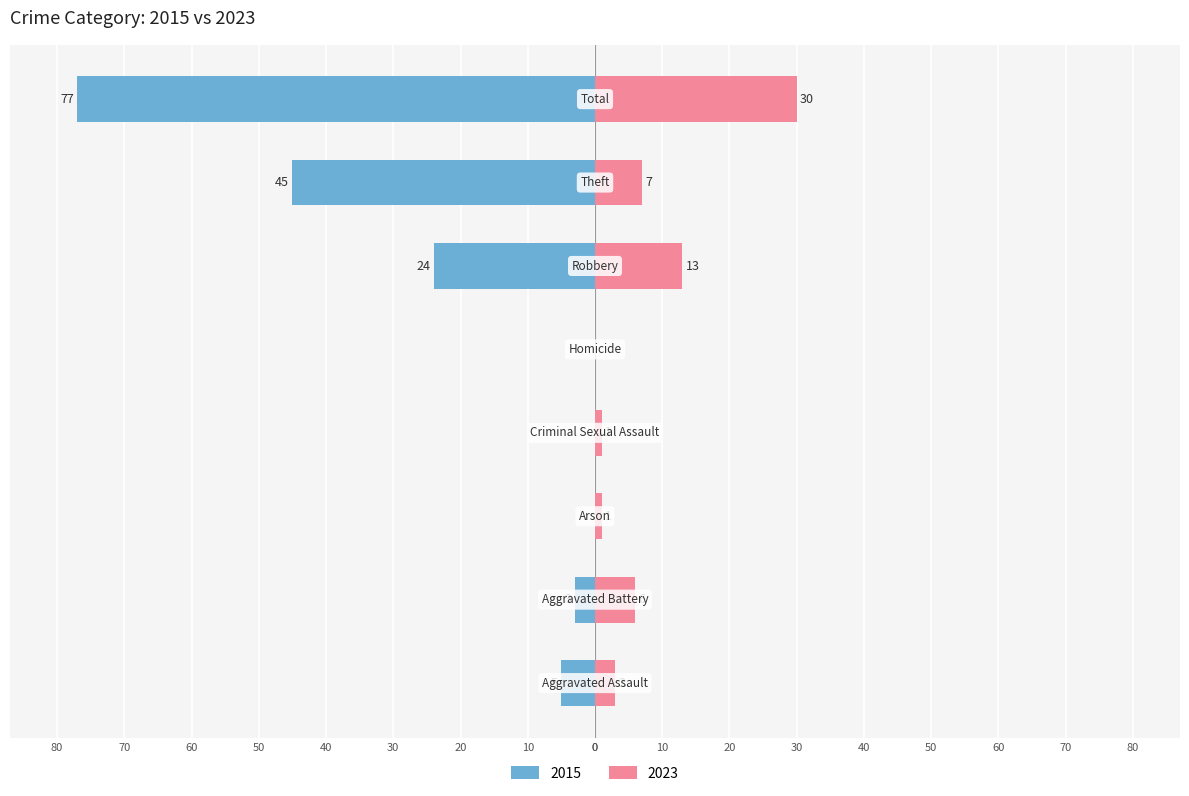

Reading left to right, what are all the values shown in this chart?

Left (earlier years): Aggravated Assault=-5	Aggravated Battery=-3	Arson=0	Criminal Sexual Assault=0	Homicide=0	Robbery=-24	Theft=-45	Total=-77
Right (later years): Aggravated Assault=3	Aggravated Battery=6	Arson=1	Criminal Sexual Assault=1	Homicide=0	Robbery=13	Theft=7	Total=30